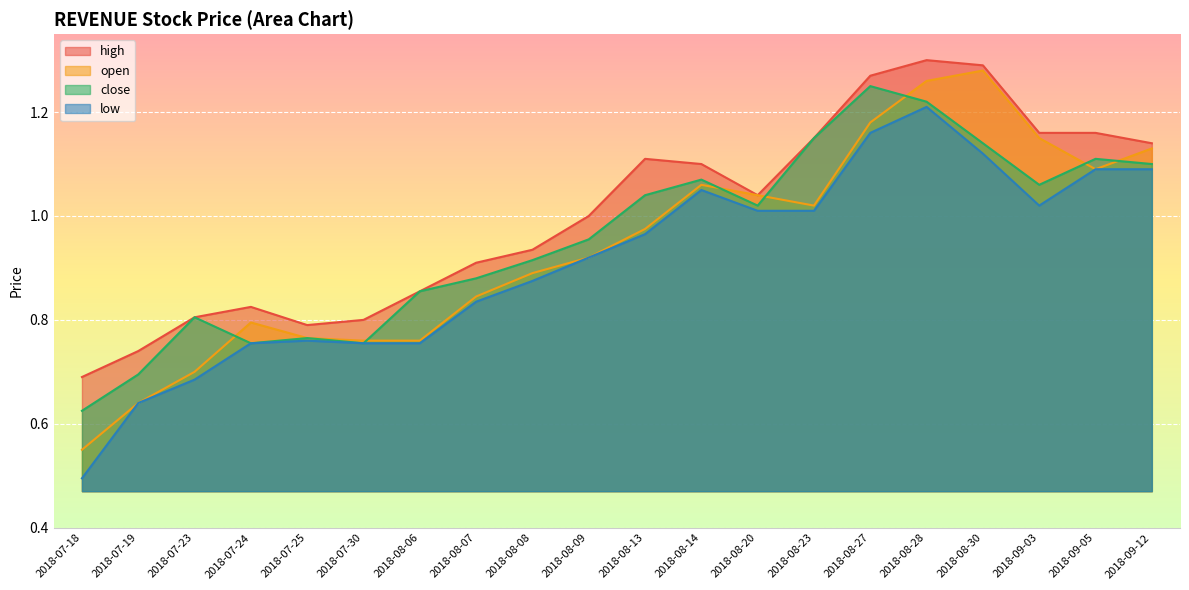

Reading right to left, extract all data points from this chart.

high: 2018-09-12=1.1	2018-09-05=1.2	2018-09-03=1.2	2018-08-30=1.3	2018-08-28=1.3	2018-08-27=1.3	2018-08-23=1.1	2018-08-20=1.0	2018-08-14=1.1	2018-08-13=1.1	2018-08-09=1.0	2018-08-08=0.9	2018-08-07=0.9	2018-08-06=0.9	2018-07-30=0.8	2018-07-25=0.8	2018-07-24=0.8	2018-07-23=0.8	2018-07-19=0.7	2018-07-18=0.7
open: 2018-09-12=1.1	2018-09-05=1.1	2018-09-03=1.1	2018-08-30=1.3	2018-08-28=1.3	2018-08-27=1.2	2018-08-23=1.0	2018-08-20=1.0	2018-08-14=1.1	2018-08-13=1.0	2018-08-09=0.9	2018-08-08=0.9	2018-08-07=0.8	2018-08-06=0.8	2018-07-30=0.8	2018-07-25=0.8	2018-07-24=0.8	2018-07-23=0.7	2018-07-19=0.6	2018-07-18=0.6
close: 2018-09-12=1.1	2018-09-05=1.1	2018-09-03=1.1	2018-08-30=1.1	2018-08-28=1.2	2018-08-27=1.2	2018-08-23=1.1	2018-08-20=1.0	2018-08-14=1.1	2018-08-13=1.0	2018-08-09=1.0	2018-08-08=0.9	2018-08-07=0.9	2018-08-06=0.9	2018-07-30=0.8	2018-07-25=0.8	2018-07-24=0.8	2018-07-23=0.8	2018-07-19=0.7	2018-07-18=0.6
low: 2018-09-12=1.1	2018-09-05=1.1	2018-09-03=1.0	2018-08-30=1.1	2018-08-28=1.2	2018-08-27=1.2	2018-08-23=1.0	2018-08-20=1.0	2018-08-14=1.1	2018-08-13=1.0	2018-08-09=0.9	2018-08-08=0.9	2018-08-07=0.8	2018-08-06=0.8	2018-07-30=0.8	2018-07-25=0.8	2018-07-24=0.8	2018-07-23=0.7	2018-07-19=0.6	2018-07-18=0.5